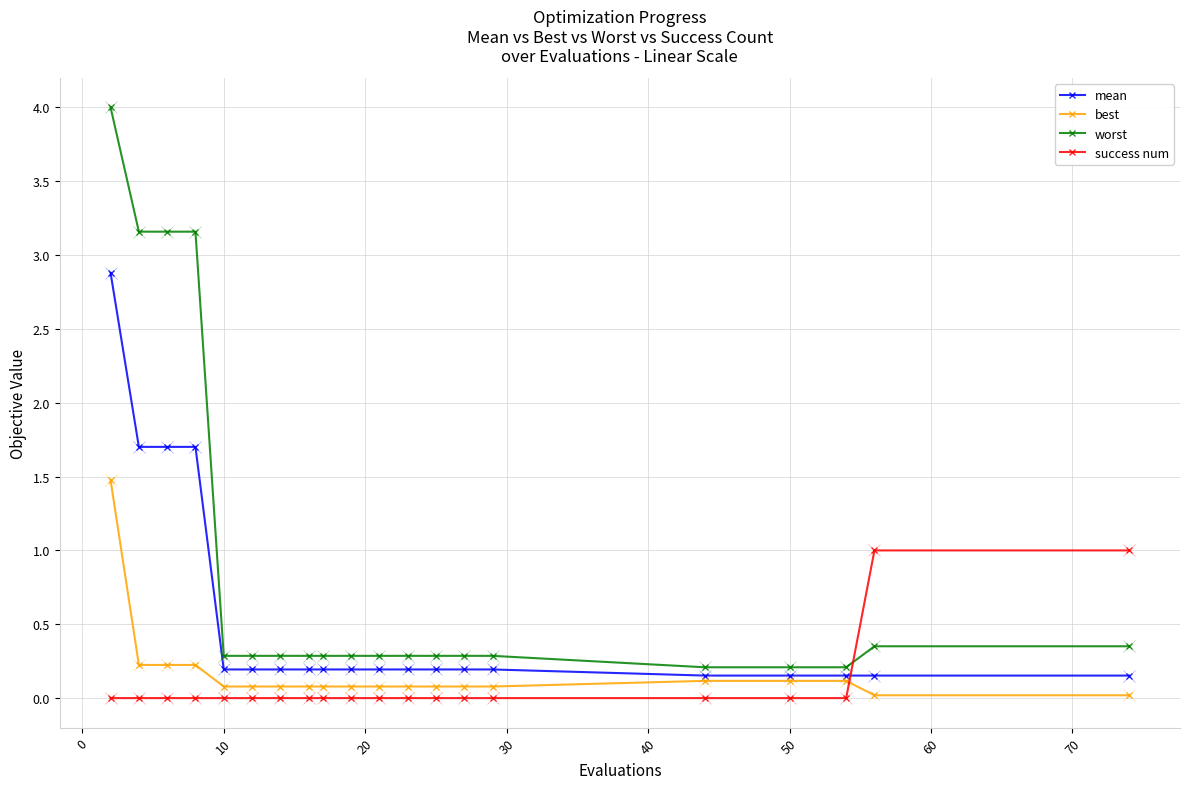

Which series has the largest range (max minus min)?

worst